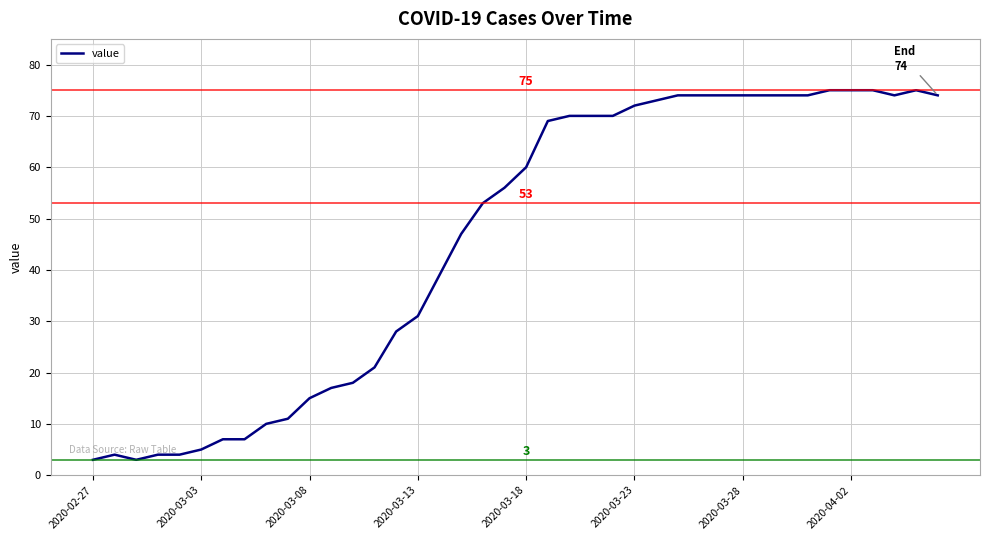

What is the sum of all values?

1833